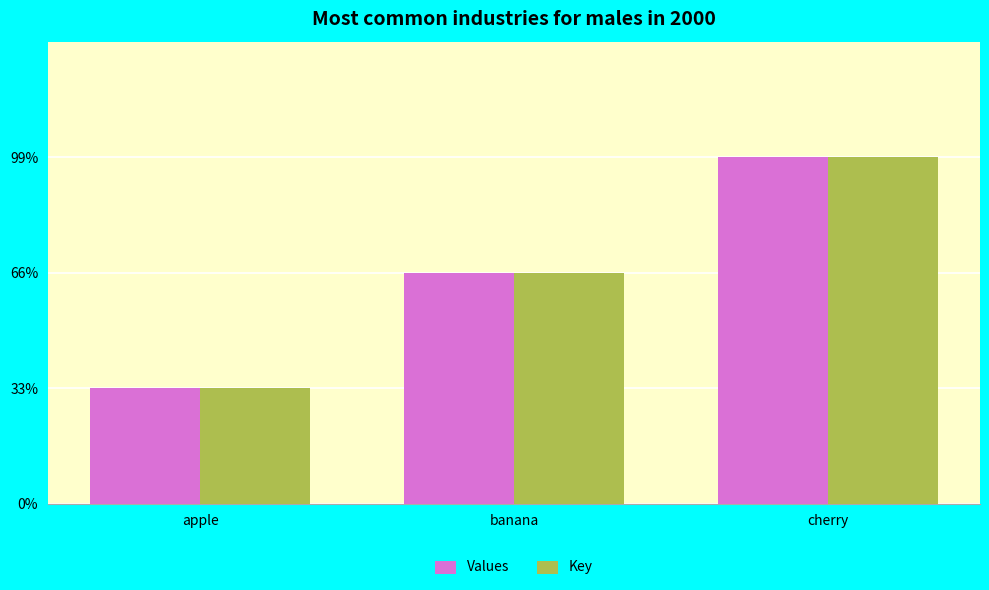

Does the chart contain stacked bars?

No